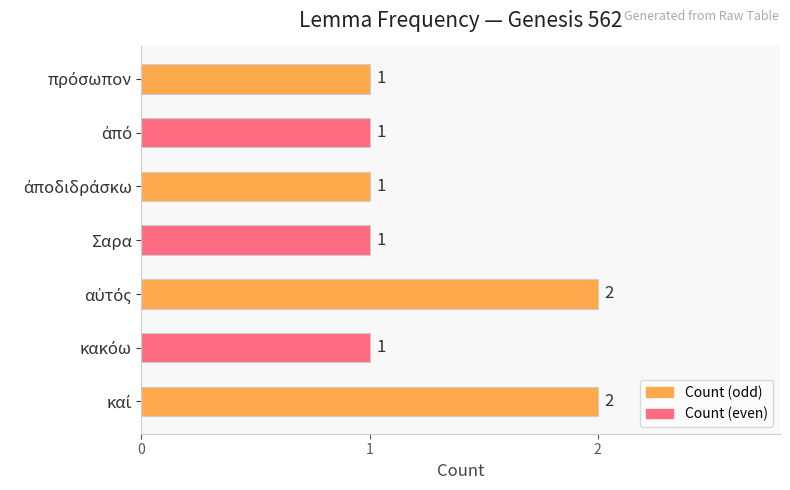

The chart shows a value of 1 at Σαρα. True or false?

True